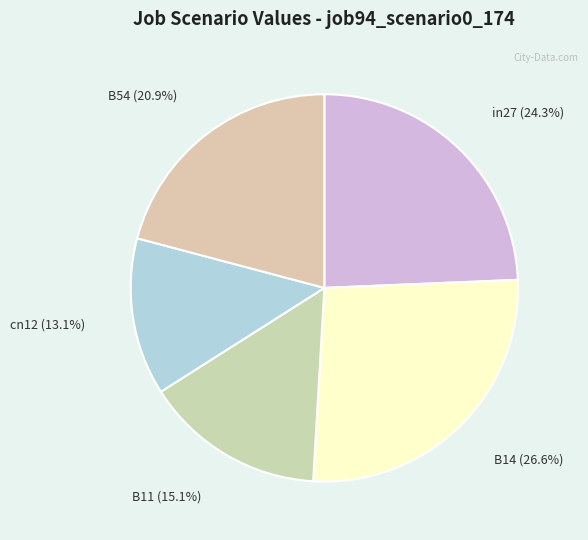

What is the largest slice in the pie chart?

B14